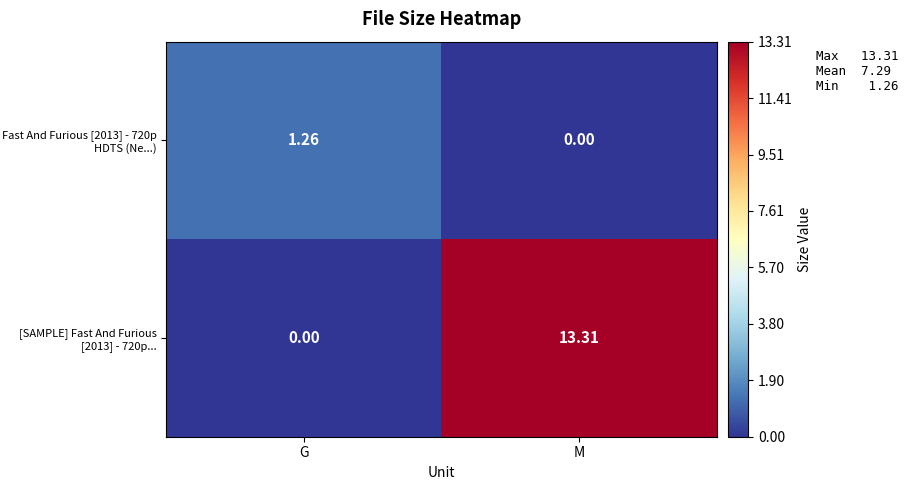

Which series changed the most between G and M?

[SAMPLE] Fast And Furious [2013] - 720p...